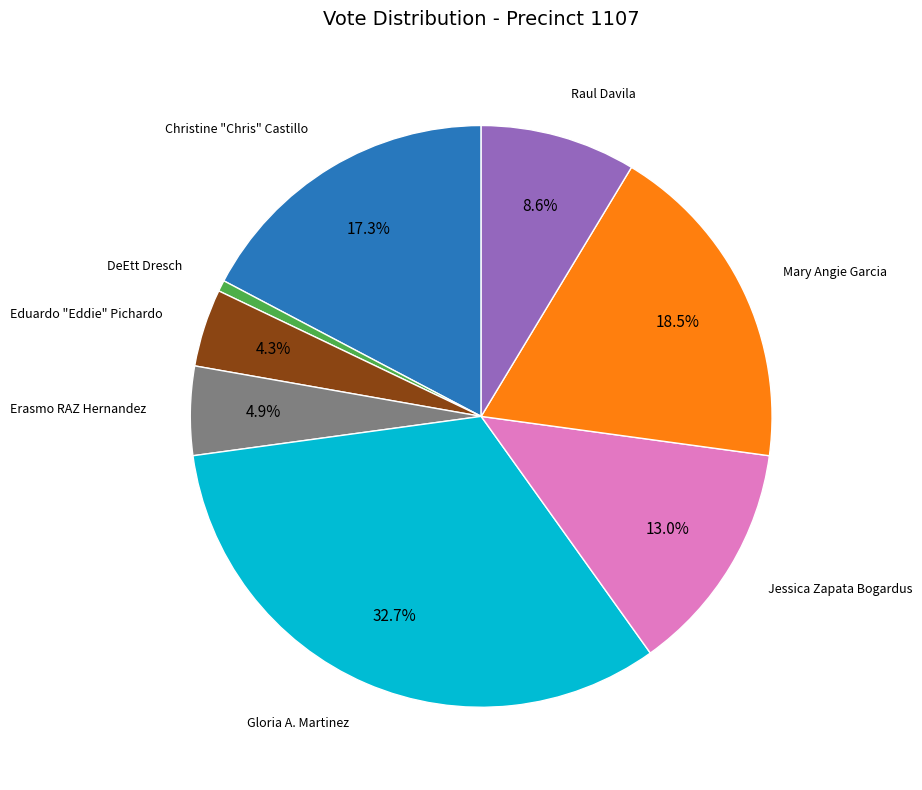

Does any single category account for the majority?

No